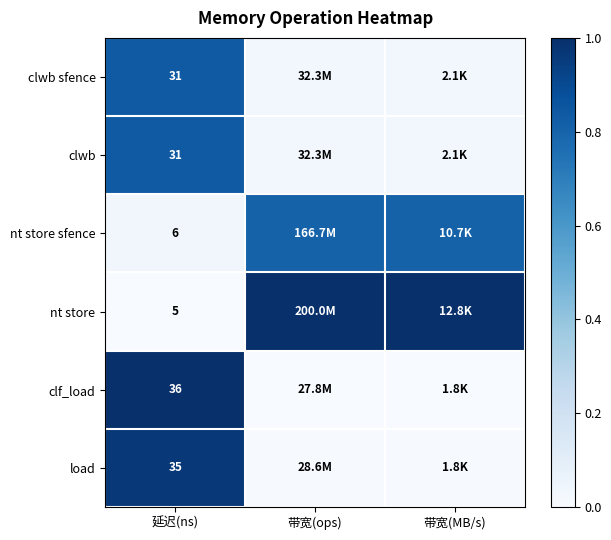

Which series changed the most between 延迟(ns) and 带宽(ops)?

nt store